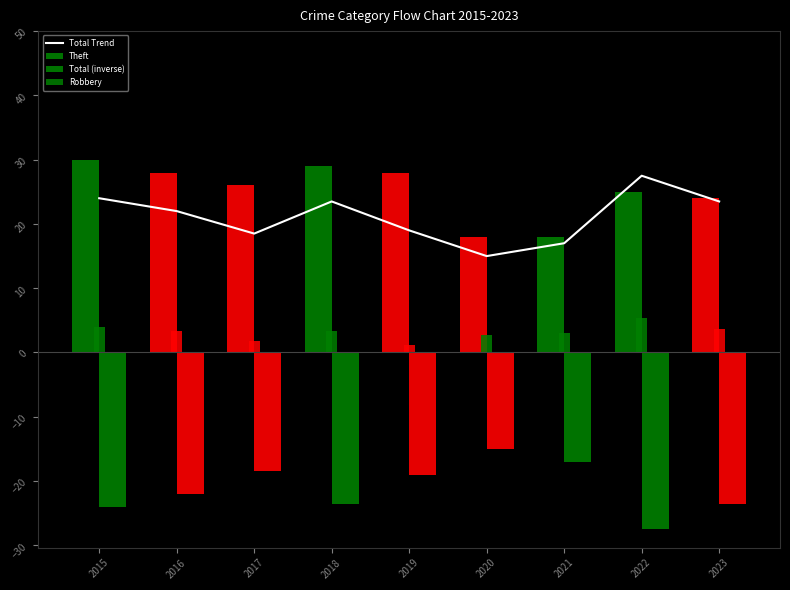

How many data points in Theft are above 26?

4